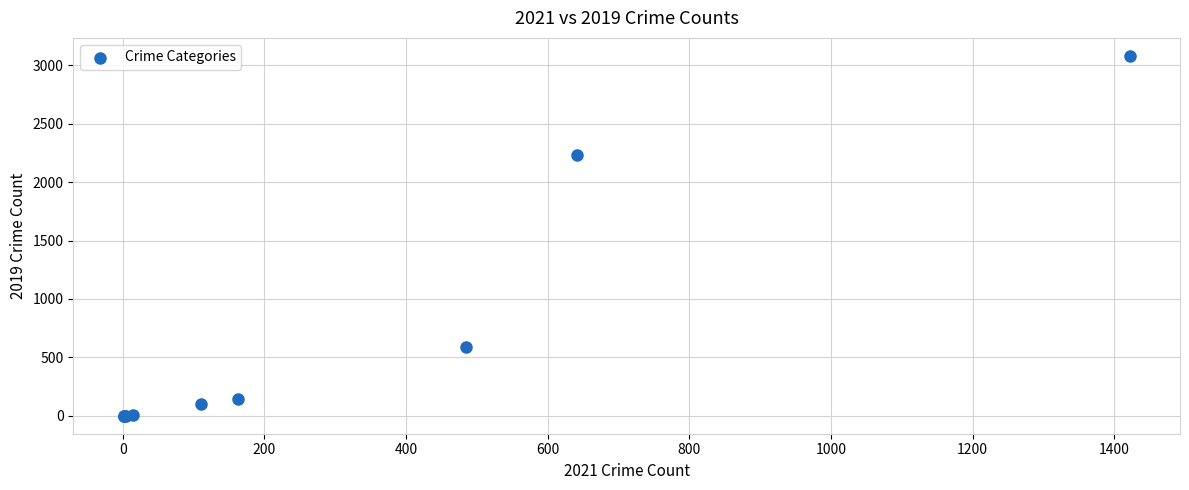

What Y value in the scatter plot is closest to 1540?

2230